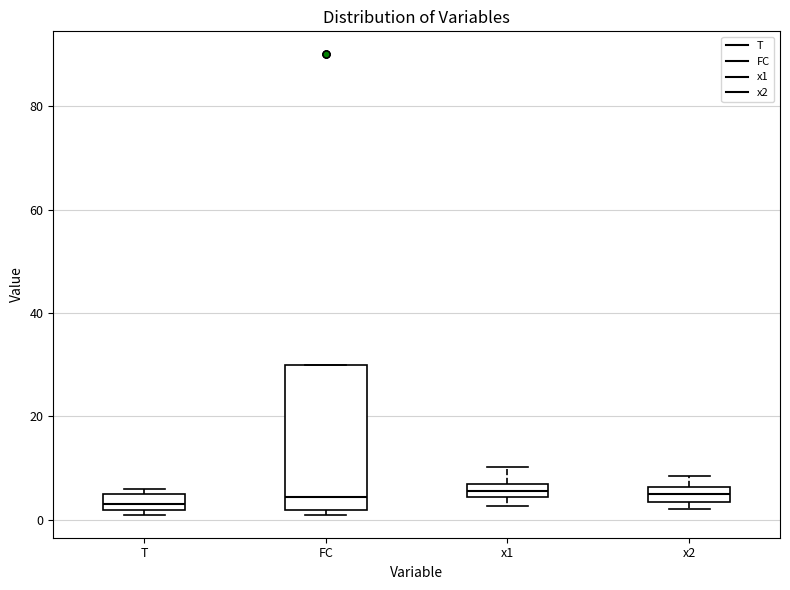

Where is the upper edge of the box for FC on the y-axis? The values are not printed on the chart, so give them approximately, as read against the axis.

30